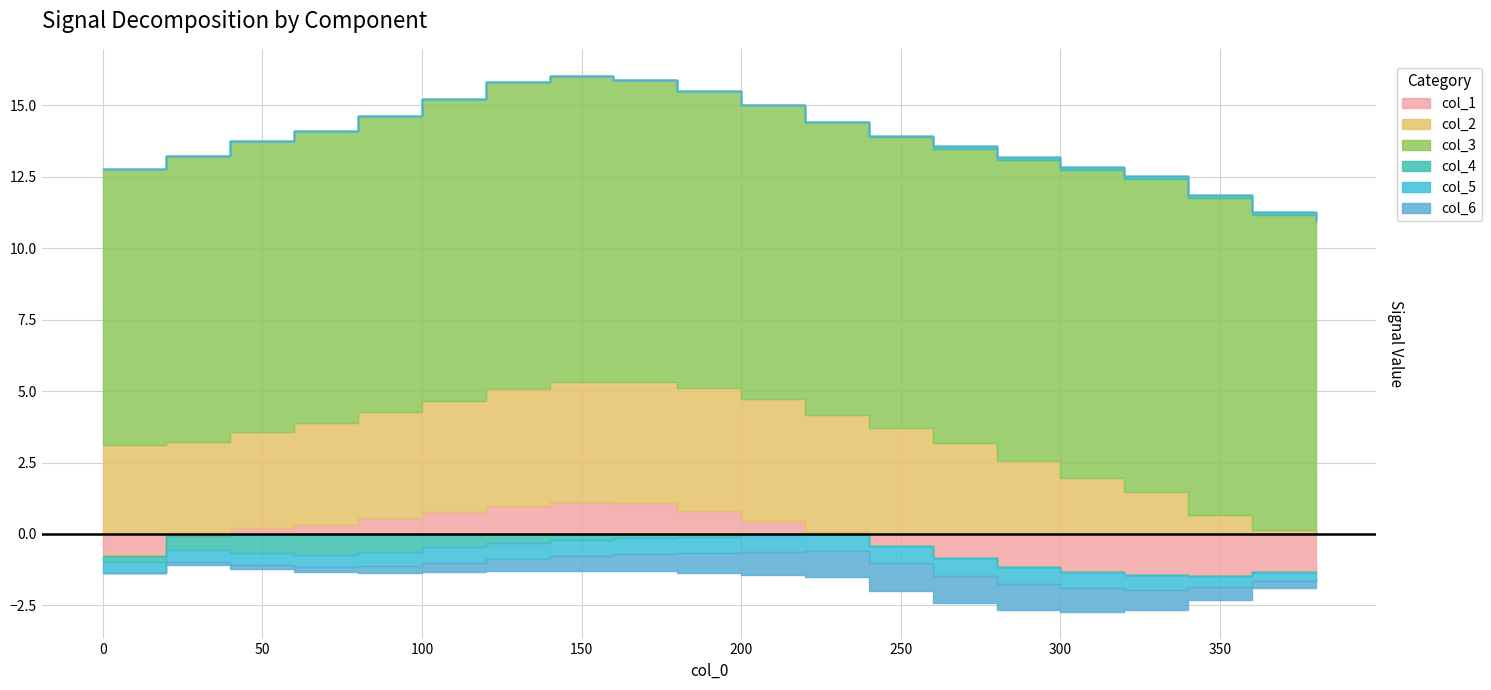

List the labels in order of col_2 value, largest first.

180, 200, 160, 140, 220, 120, 100, 80, 240, 60, 40, 20, 260, 0, 280, 300, 320, 340, 360, 380